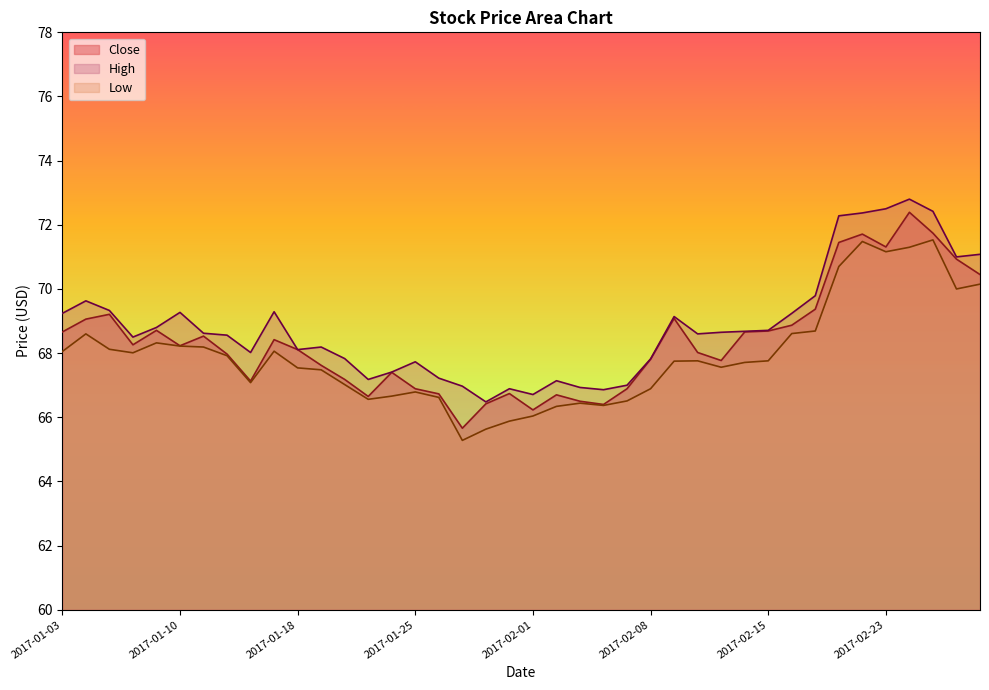

Reading right to left, what are all the values shown in this chart?

Close: 2017-03-01=70.4	2017-02-28=70.9	2017-02-27=71.7	2017-02-24=72.4	2017-02-23=71.3	2017-02-22=71.7	2017-02-21=71.4	2017-02-17=69.4	2017-02-16=68.9	2017-02-15=68.7	2017-02-14=68.7	2017-02-13=67.8	2017-02-10=68.0	2017-02-09=69.1	2017-02-08=67.8	2017-02-07=66.9	2017-02-06=66.4	2017-02-03=66.5	2017-02-02=66.7	2017-02-01=66.2	2017-01-31=66.7	2017-01-30=66.4	2017-01-27=65.7	2017-01-26=66.7	2017-01-25=66.9	2017-01-24=67.4	2017-01-23=66.7	2017-01-20=67.2	2017-01-19=67.6	2017-01-18=68.1	2017-01-17=68.4	2017-01-13=67.1	2017-01-12=68.0	2017-01-11=68.5	2017-01-10=68.2	2017-01-09=68.7	2017-01-06=68.3	2017-01-05=69.2	2017-01-04=69.1	2017-01-03=68.7
High: 2017-03-01=71.1	2017-02-28=71.0	2017-02-27=72.4	2017-02-24=72.8	2017-02-23=72.5	2017-02-22=72.4	2017-02-21=72.3	2017-02-17=69.8	2017-02-16=69.2	2017-02-15=68.7	2017-02-14=68.7	2017-02-13=68.7	2017-02-10=68.6	2017-02-09=69.1	2017-02-08=67.8	2017-02-07=67.0	2017-02-06=66.9	2017-02-03=66.9	2017-02-02=67.1	2017-02-01=66.7	2017-01-31=66.9	2017-01-30=66.5	2017-01-27=67.0	2017-01-26=67.2	2017-01-25=67.7	2017-01-24=67.4	2017-01-23=67.2	2017-01-20=67.8	2017-01-19=68.2	2017-01-18=68.1	2017-01-17=69.3	2017-01-13=68.0	2017-01-12=68.6	2017-01-11=68.6	2017-01-10=69.3	2017-01-09=68.8	2017-01-06=68.5	2017-01-05=69.3	2017-01-04=69.6	2017-01-03=69.2
Low: 2017-03-01=70.2	2017-02-28=70.0	2017-02-27=71.5	2017-02-24=71.3	2017-02-23=71.2	2017-02-22=71.5	2017-02-21=70.7	2017-02-17=68.7	2017-02-16=68.6	2017-02-15=67.8	2017-02-14=67.7	2017-02-13=67.6	2017-02-10=67.8	2017-02-09=67.8	2017-02-08=66.9	2017-02-07=66.5	2017-02-06=66.4	2017-02-03=66.4	2017-02-02=66.3	2017-02-01=66.0	2017-01-31=65.9	2017-01-30=65.6	2017-01-27=65.3	2017-01-26=66.6	2017-01-25=66.8	2017-01-24=66.7	2017-01-23=66.6	2017-01-20=67.0	2017-01-19=67.5	2017-01-18=67.5	2017-01-17=68.1	2017-01-13=67.1	2017-01-12=67.9	2017-01-11=68.2	2017-01-10=68.2	2017-01-09=68.3	2017-01-06=68.0	2017-01-05=68.1	2017-01-04=68.6	2017-01-03=68.1